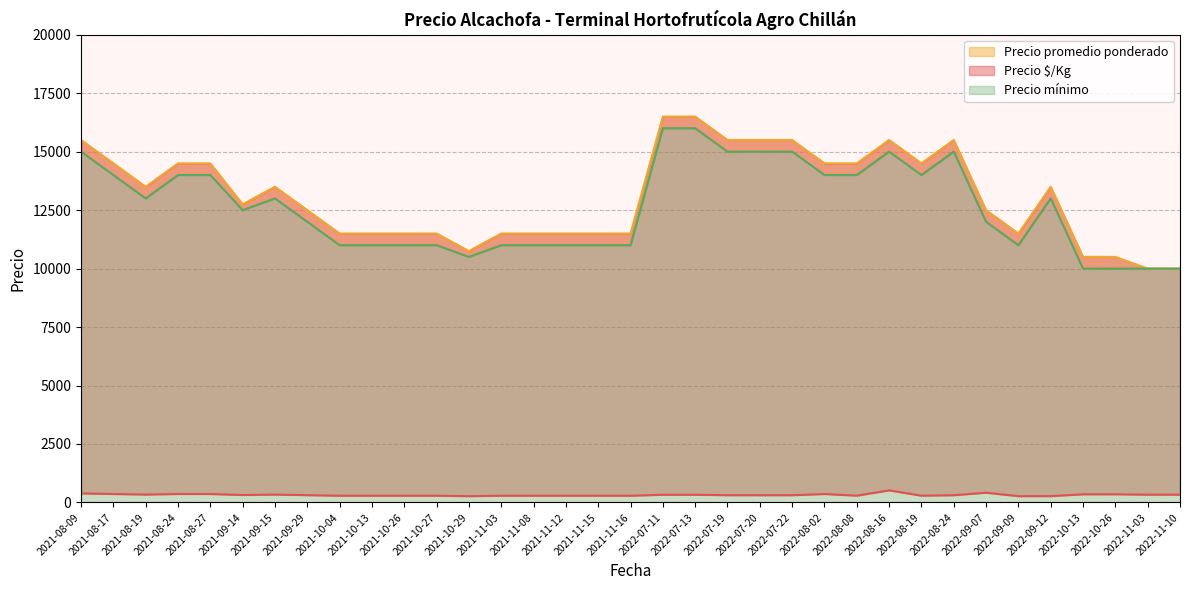

What is the average value of the Precio $/Kg series?

320